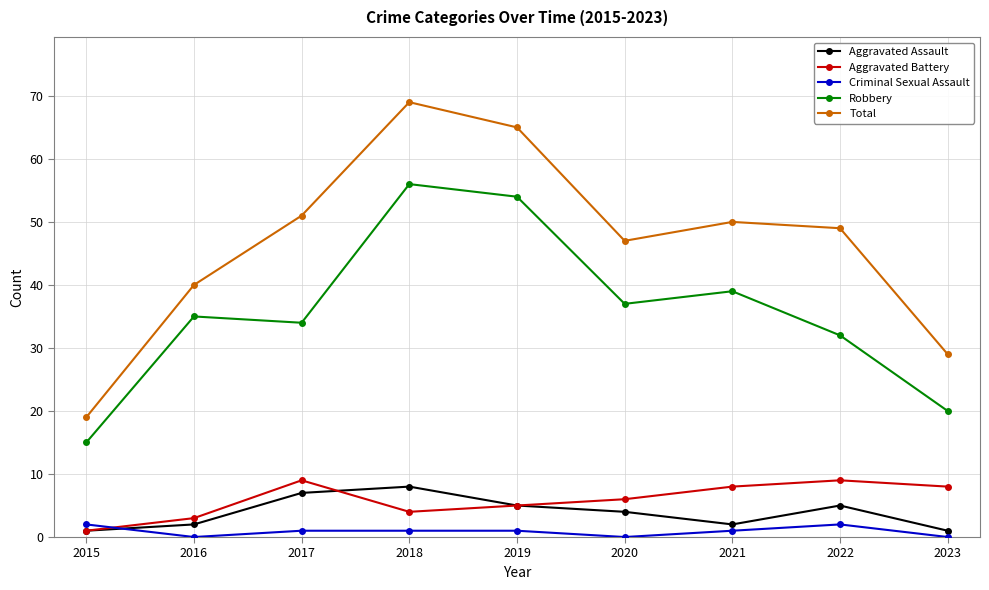

What is the difference between the maximum and second lowest values in the Criminal Sexual Assault series?

2